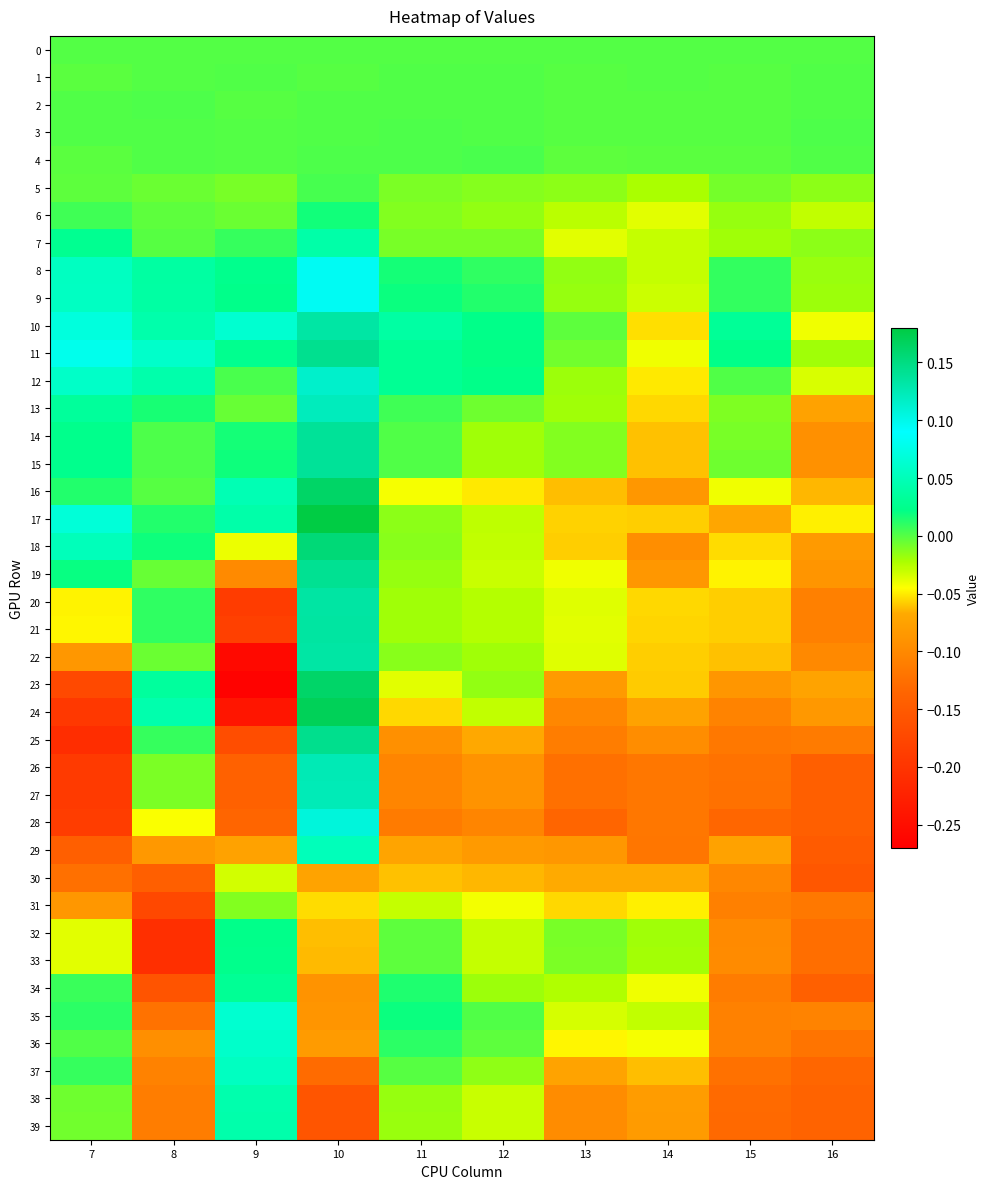

Reading left to right, list all the values displayed in this chart.

0: 7=0.0	8=0.0	9=0.0	10=0.0	11=0.0	12=0.0	13=0.0	14=0.0	15=0.0	16=0.0
1: 7=-0.0	8=0.0	9=0.0	10=-0.0	11=0.0	12=0.0	13=-0.0	14=0.0	15=-0.0	16=0.0
2: 7=0.0	8=0.0	9=-0.0	10=0.0	11=0.0	12=0.0	13=-0.0	14=-0.0	15=-0.0	16=0.0
3: 7=0.0	8=0.0	9=0.0	10=0.0	11=0.0	12=0.0	13=-0.0	14=-0.0	15=-0.0	16=0.0
4: 7=-0.0	8=0.0	9=0.0	10=0.0	11=0.0	12=0.0	13=-0.0	14=-0.0	15=-0.0	16=0.0
5: 7=-0.0	8=-0.0	9=-0.0	10=0.0	11=-0.0	12=-0.0	13=-0.0	14=-0.0	15=-0.0	16=-0.0
6: 7=0.0	8=-0.0	9=-0.0	10=0.0	11=-0.0	12=-0.0	13=-0.0	14=-0.0	15=-0.0	16=-0.0
7: 7=0.0	8=-0.0	9=0.0	10=0.0	11=-0.0	12=-0.0	13=-0.0	14=-0.0	15=-0.0	16=-0.0
8: 7=0.1	8=0.0	9=0.0	10=0.1	11=0.0	12=0.0	13=-0.0	14=-0.0	15=0.0	16=-0.0
9: 7=0.1	8=0.0	9=0.0	10=0.1	11=0.0	12=0.0	13=-0.0	14=-0.0	15=0.0	16=-0.0
10: 7=0.1	8=0.0	9=0.1	10=0.1	11=0.0	12=0.0	13=-0.0	14=-0.1	15=0.0	16=-0.0
11: 7=0.1	8=0.1	9=0.0	10=0.1	11=0.0	12=0.0	13=-0.0	14=-0.0	15=0.0	16=-0.0
12: 7=0.1	8=0.0	9=0.0	10=0.1	11=0.0	12=0.0	13=-0.0	14=-0.1	15=0.0	16=-0.0
13: 7=0.0	8=0.0	9=-0.0	10=0.1	11=0.0	12=-0.0	13=-0.0	14=-0.1	15=-0.0	16=-0.1
14: 7=0.0	8=0.0	9=0.0	10=0.1	11=0.0	12=-0.0	13=-0.0	14=-0.1	15=-0.0	16=-0.1
15: 7=0.0	8=0.0	9=0.0	10=0.1	11=0.0	12=-0.0	13=-0.0	14=-0.1	15=-0.0	16=-0.1
16: 7=0.0	8=-0.0	9=0.0	10=0.2	11=-0.0	12=-0.1	13=-0.1	14=-0.1	15=-0.0	16=-0.1
17: 7=0.1	8=0.0	9=0.0	10=0.2	11=-0.0	12=-0.0	13=-0.1	14=-0.1	15=-0.1	16=-0.0
18: 7=0.1	8=0.0	9=-0.0	10=0.2	11=-0.0	12=-0.0	13=-0.1	14=-0.1	15=-0.1	16=-0.1
19: 7=0.0	8=-0.0	9=-0.1	10=0.1	11=-0.0	12=-0.0	13=-0.0	14=-0.1	15=-0.0	16=-0.1
20: 7=-0.0	8=0.0	9=-0.2	10=0.1	11=-0.0	12=-0.0	13=-0.0	14=-0.1	15=-0.1	16=-0.1
21: 7=-0.0	8=0.0	9=-0.2	10=0.1	11=-0.0	12=-0.0	13=-0.0	14=-0.1	15=-0.1	16=-0.1
22: 7=-0.1	8=-0.0	9=-0.3	10=0.1	11=-0.0	12=-0.0	13=-0.0	14=-0.1	15=-0.1	16=-0.1
23: 7=-0.2	8=0.0	9=-0.3	10=0.2	11=-0.0	12=-0.0	13=-0.1	14=-0.1	15=-0.1	16=-0.1
24: 7=-0.2	8=0.0	9=-0.2	10=0.2	11=-0.1	12=-0.0	13=-0.1	14=-0.1	15=-0.1	16=-0.1
25: 7=-0.2	8=0.0	9=-0.2	10=0.1	11=-0.1	12=-0.1	13=-0.1	14=-0.1	15=-0.1	16=-0.1
26: 7=-0.2	8=-0.0	9=-0.1	10=0.1	11=-0.1	12=-0.1	13=-0.1	14=-0.1	15=-0.1	16=-0.1
27: 7=-0.2	8=-0.0	9=-0.1	10=0.1	11=-0.1	12=-0.1	13=-0.1	14=-0.1	15=-0.1	16=-0.1
28: 7=-0.2	8=-0.0	9=-0.1	10=0.1	11=-0.1	12=-0.1	13=-0.1	14=-0.1	15=-0.1	16=-0.1
29: 7=-0.1	8=-0.1	9=-0.1	10=0.1	11=-0.1	12=-0.1	13=-0.1	14=-0.1	15=-0.1	16=-0.1
30: 7=-0.1	8=-0.1	9=-0.0	10=-0.1	11=-0.1	12=-0.1	13=-0.1	14=-0.1	15=-0.1	16=-0.2
31: 7=-0.1	8=-0.2	9=-0.0	10=-0.1	11=-0.0	12=-0.0	13=-0.1	14=-0.0	15=-0.1	16=-0.1
32: 7=-0.0	8=-0.2	9=0.0	10=-0.1	11=-0.0	12=-0.0	13=-0.0	14=-0.0	15=-0.1	16=-0.1
33: 7=-0.0	8=-0.2	9=0.0	10=-0.1	11=-0.0	12=-0.0	13=-0.0	14=-0.0	15=-0.1	16=-0.1
34: 7=0.0	8=-0.2	9=0.0	10=-0.1	11=0.0	12=-0.0	13=-0.0	14=-0.0	15=-0.1	16=-0.1
35: 7=0.0	8=-0.1	9=0.1	10=-0.1	11=0.0	12=0.0	13=-0.0	14=-0.0	15=-0.1	16=-0.1
36: 7=0.0	8=-0.1	9=0.1	10=-0.1	11=0.0	12=-0.0	13=-0.0	14=-0.0	15=-0.1	16=-0.1
37: 7=0.0	8=-0.1	9=0.1	10=-0.1	11=-0.0	12=-0.0	13=-0.1	14=-0.1	15=-0.1	16=-0.1
38: 7=-0.0	8=-0.1	9=0.0	10=-0.2	11=-0.0	12=-0.0	13=-0.1	14=-0.1	15=-0.1	16=-0.1
39: 7=-0.0	8=-0.1	9=0.0	10=-0.2	11=-0.0	12=-0.0	13=-0.1	14=-0.1	15=-0.1	16=-0.1